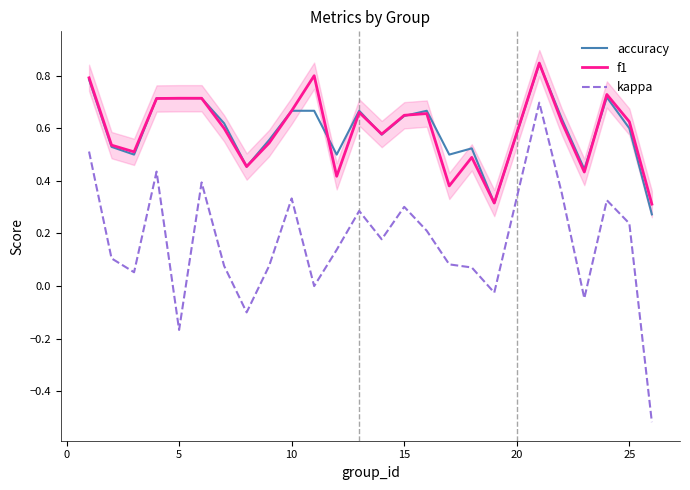

Is it true that f1 equals 0.2 at 10?

False